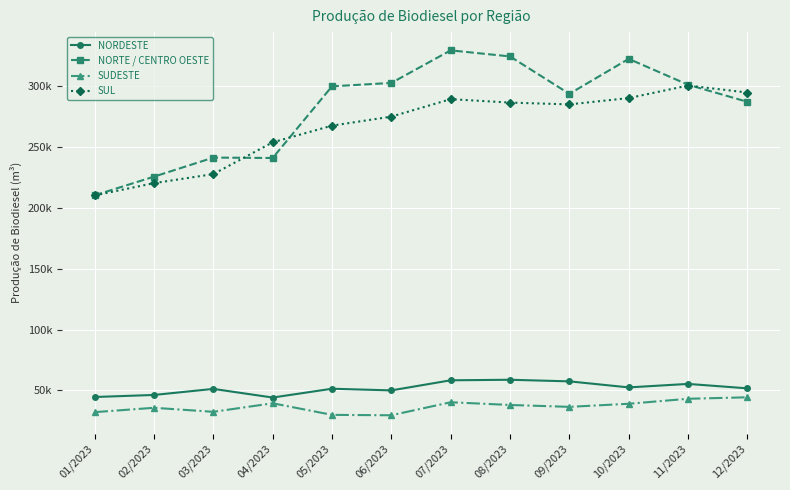

How many times do NORTE / CENTRO OESTE and SUL cross each other?

3